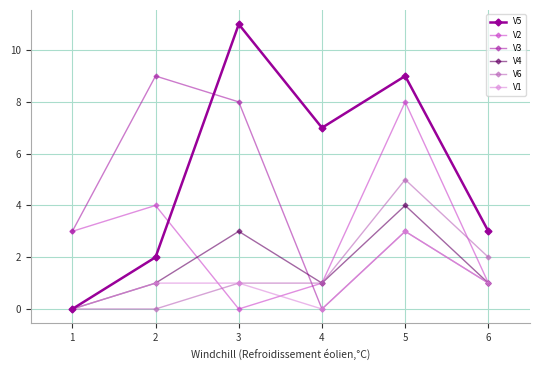

Which series has the widest spread of values?

V5